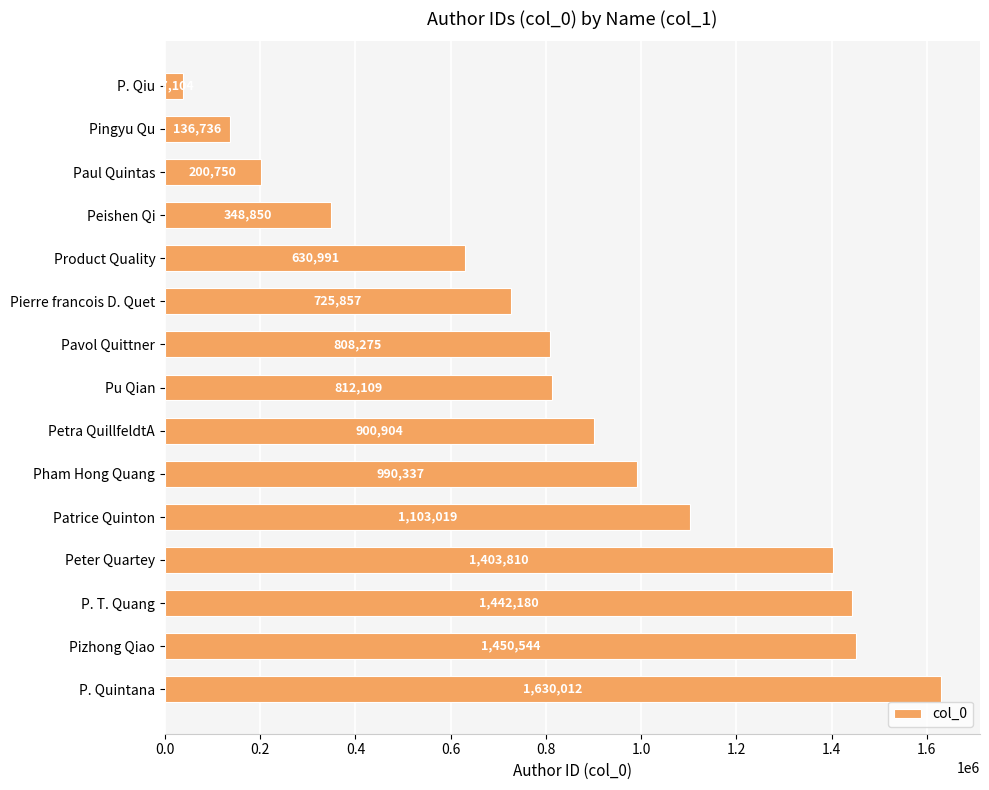

List the labels in order of value, largest first.

P. Quintana, Pizhong Qiao, P. T. Quang, Peter Quartey, Patrice Quinton, Pham Hong Quang, Petra QuillfeldtA, Pu Qian, Pavol Quittner, Pierre francois D. Quet, Product Quality, Peishen Qi, Paul Quintas, Pingyu Qu, P. Qiu